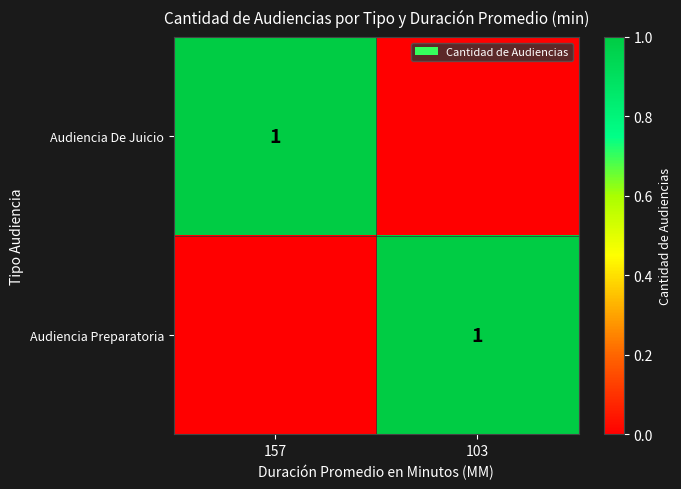

What is the total value across all series at 157?

1